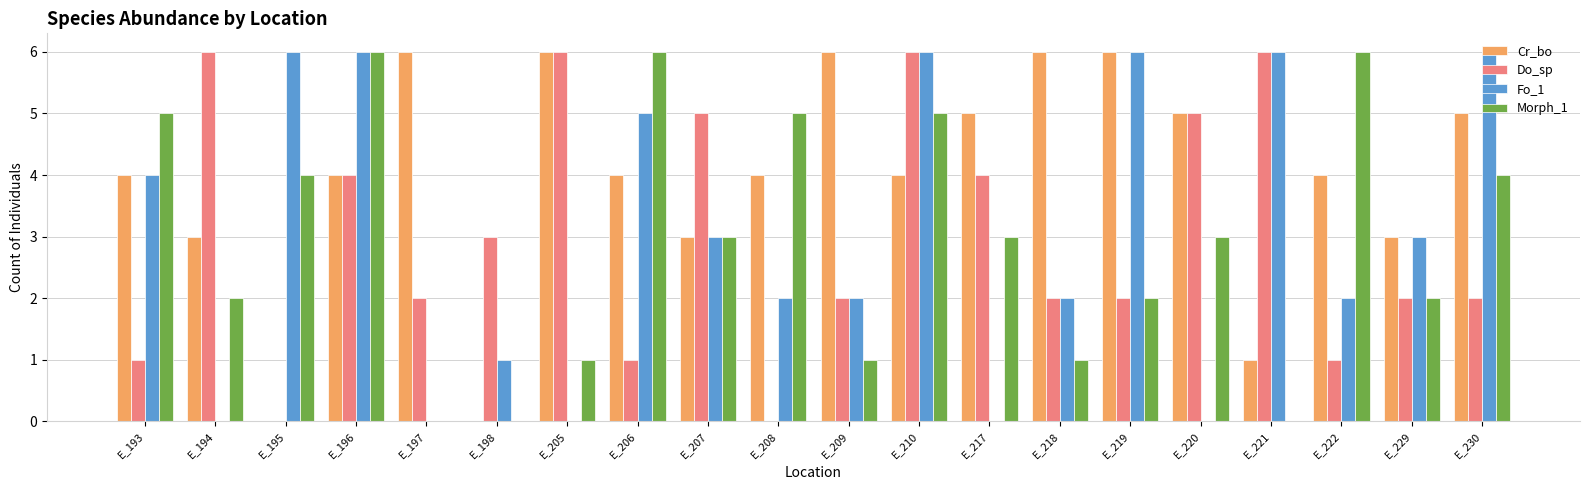

What is the maximum value shown in the chart?

6